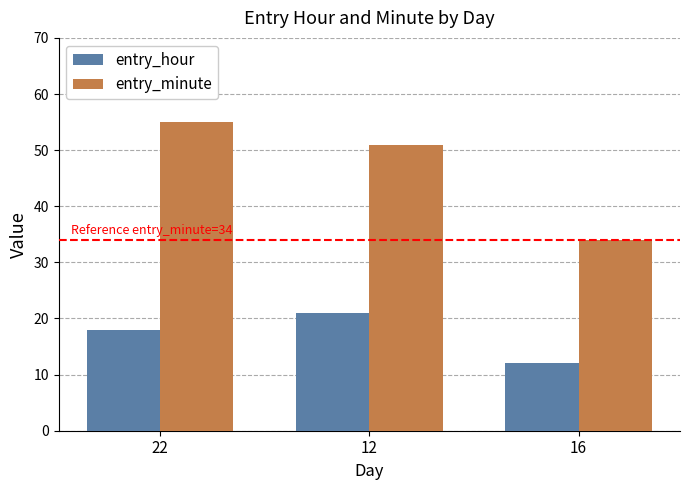

What is the average value of the entry_hour series?

17